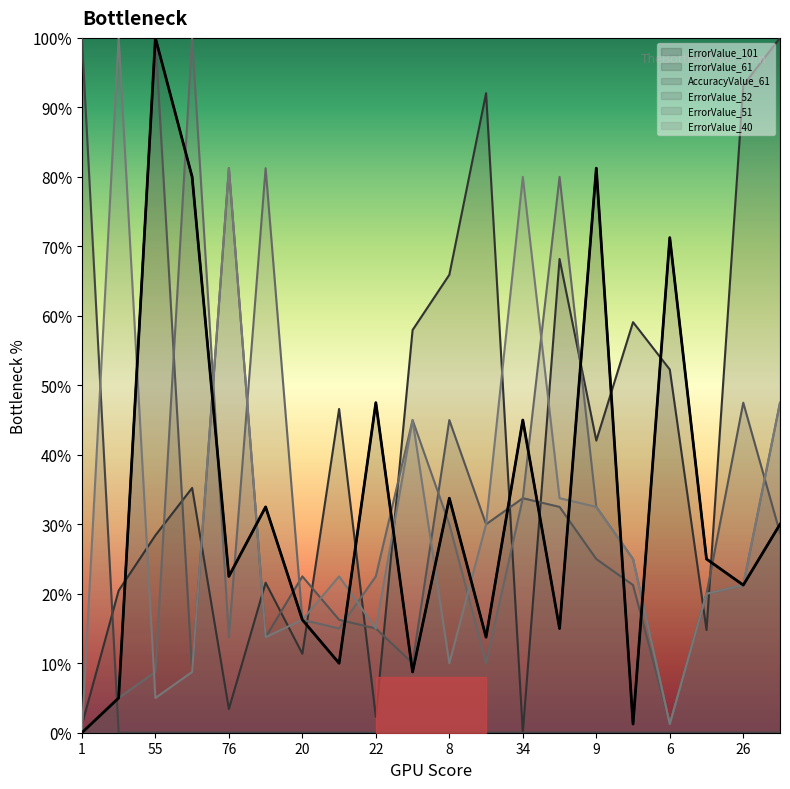

Reading right to left, what are all the values shown in this chart?

ErrorValue_101: 0.3	0.2	0.2	0.7	0.0	0.8	0.1	0.5	0.1	0.3	0.1	0.5	0.1	0.2	0.3	0.2	0.8	1.0	0.1	0.0
ErrorValue_61: 1.0	0.9	0.1	0.5	0.6	0.4	0.7	0.0	0.9	0.7	0.6	0.0	0.5	0.1	0.2	0.0	0.4	0.3	0.2	0.0
AccuracyValue_61: 0.0	0.0	0.0	0.0	0.0	0.0	0.0	0.0	0.0	0.0	0.0	0.0	0.0	0.0	0.0	0.0	0.0	0.0	0.0	1.0
ErrorValue_52: 0.3	0.5	0.2	0.0	0.2	0.2	0.3	0.3	0.3	0.5	0.1	0.1	0.2	0.2	0.1	0.8	0.1	1.0	0.1	0.0
ErrorValue_51: 0.5	0.2	0.2	0.0	0.2	0.3	0.8	0.3	0.1	0.3	0.5	0.2	0.1	0.2	0.8	0.1	1.0	0.1	0.1	0.0
ErrorValue_40: 0.5	0.2	0.2	0.0	0.2	0.3	0.3	0.8	0.3	0.1	0.5	0.1	0.2	0.2	0.1	0.8	0.1	0.1	1.0	0.0